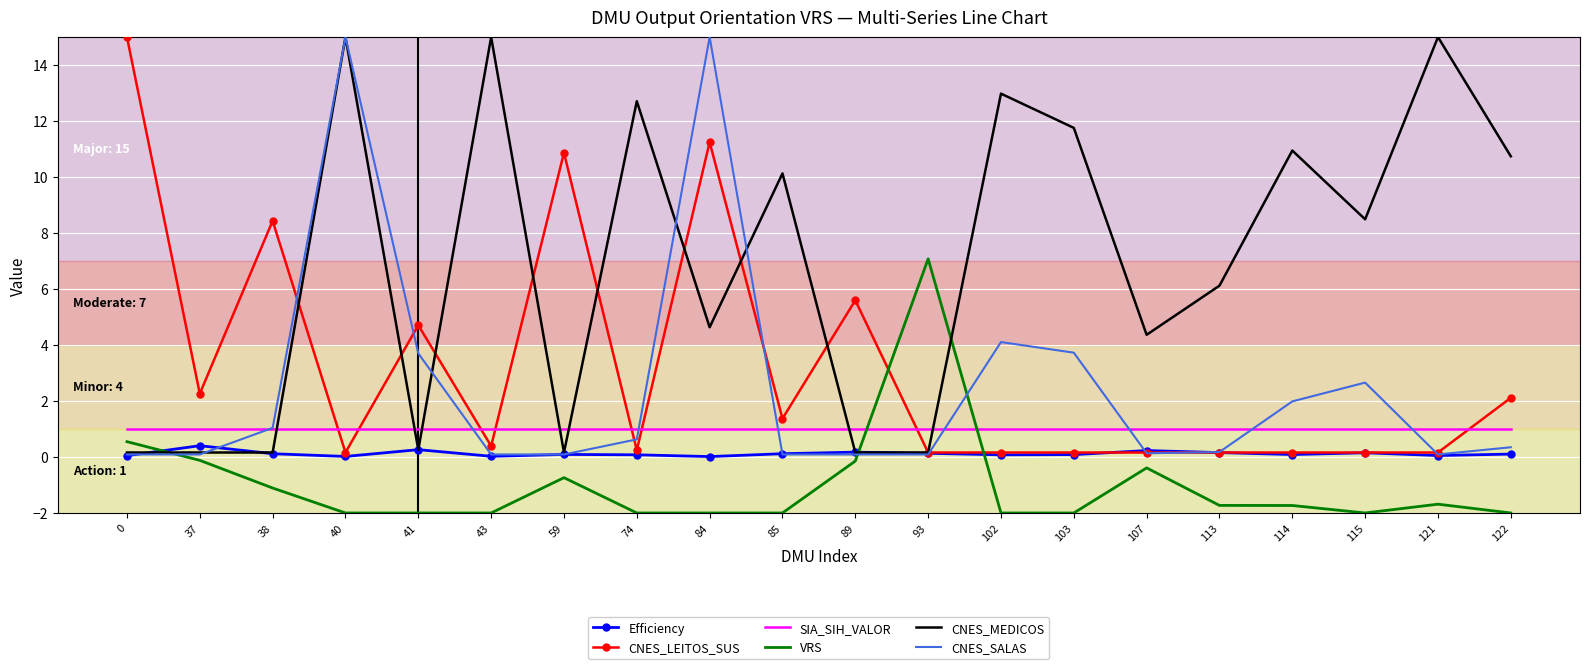

Between 59 and 121, which series saw the biggest shift?

CNES_MEDICOS